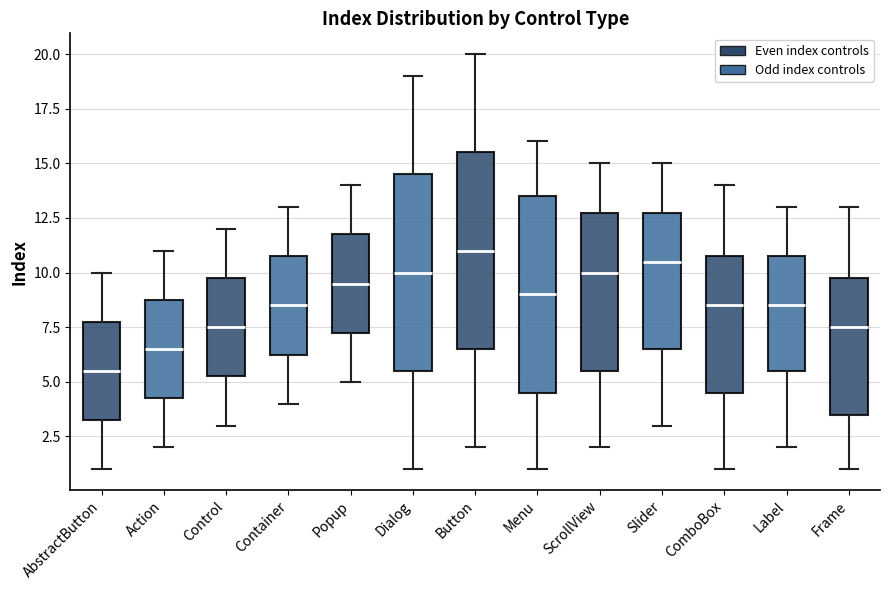

Reading left to right, transcribe this box plot: for each box, give where its median line is, the range the box spans, and where its two whiskers end, as read against the y-axis. The values are not printed on the chart, so give them approximately, as read against the axis.

AbstractButton: median 5.5, box 3.5 to 8.0, whiskers 1.0 to 10.0
Action: median 6.5, box 4.5 to 9.0, whiskers 2.0 to 11.0
Control: median 7.5, box 5.5 to 10.0, whiskers 3.0 to 12.0
Container: median 8.5, box 6.5 to 11.0, whiskers 4.0 to 13.0
Popup: median 9.5, box 7.5 to 12.0, whiskers 5.0 to 14.0
Dialog: median 10.0, box 5.5 to 14.5, whiskers 1.0 to 19.0
Button: median 11.0, box 6.5 to 15.5, whiskers 2.0 to 20.0
Menu: median 9.0, box 4.5 to 13.5, whiskers 1.0 to 16.0
ScrollView: median 10.0, box 5.5 to 13.0, whiskers 2.0 to 15.0
Slider: median 10.5, box 6.5 to 13.0, whiskers 3.0 to 15.0
ComboBox: median 8.5, box 4.5 to 11.0, whiskers 1.0 to 14.0
Label: median 8.5, box 5.5 to 11.0, whiskers 2.0 to 13.0
Frame: median 7.5, box 3.5 to 10.0, whiskers 1.0 to 13.0